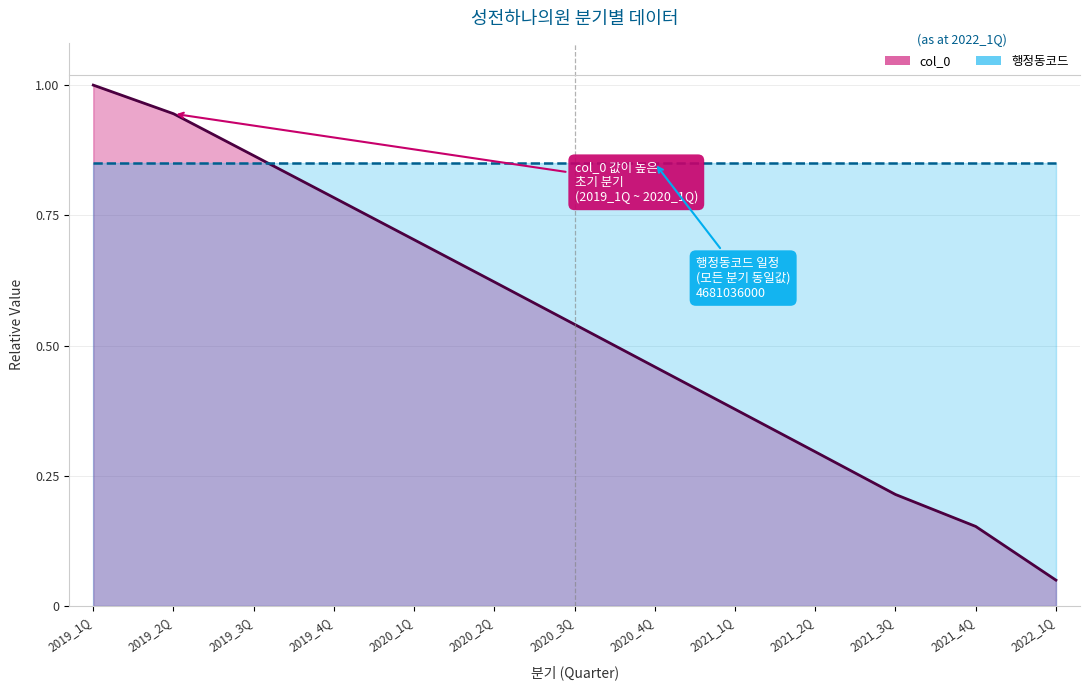

The chart shows a value of 0.8 at 2019_4Q. True or false?

True